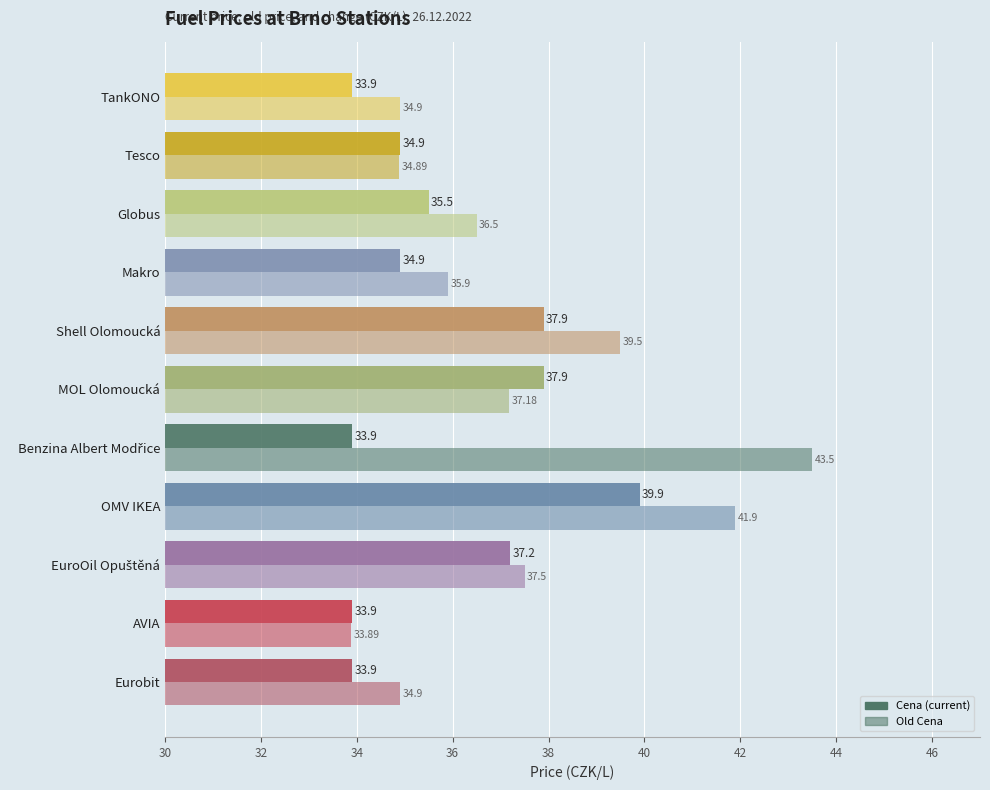

The Old Cena series shows 67.9 at OMV IKEA. True or false?

False